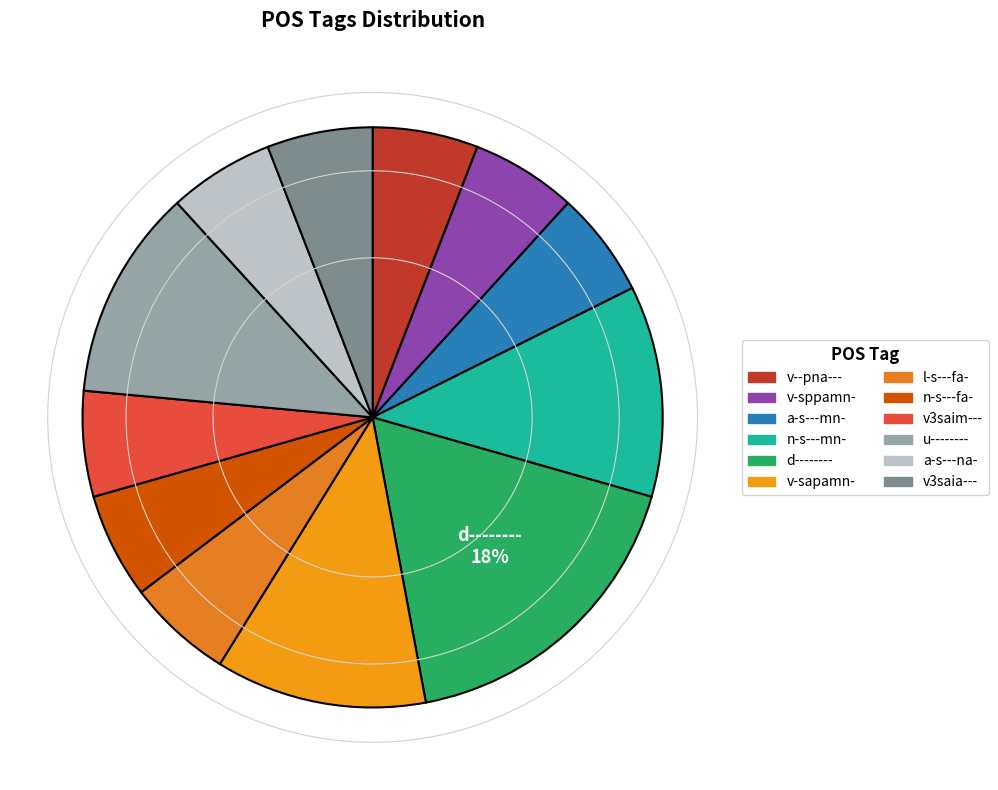

How many slices are in this pie chart?

12